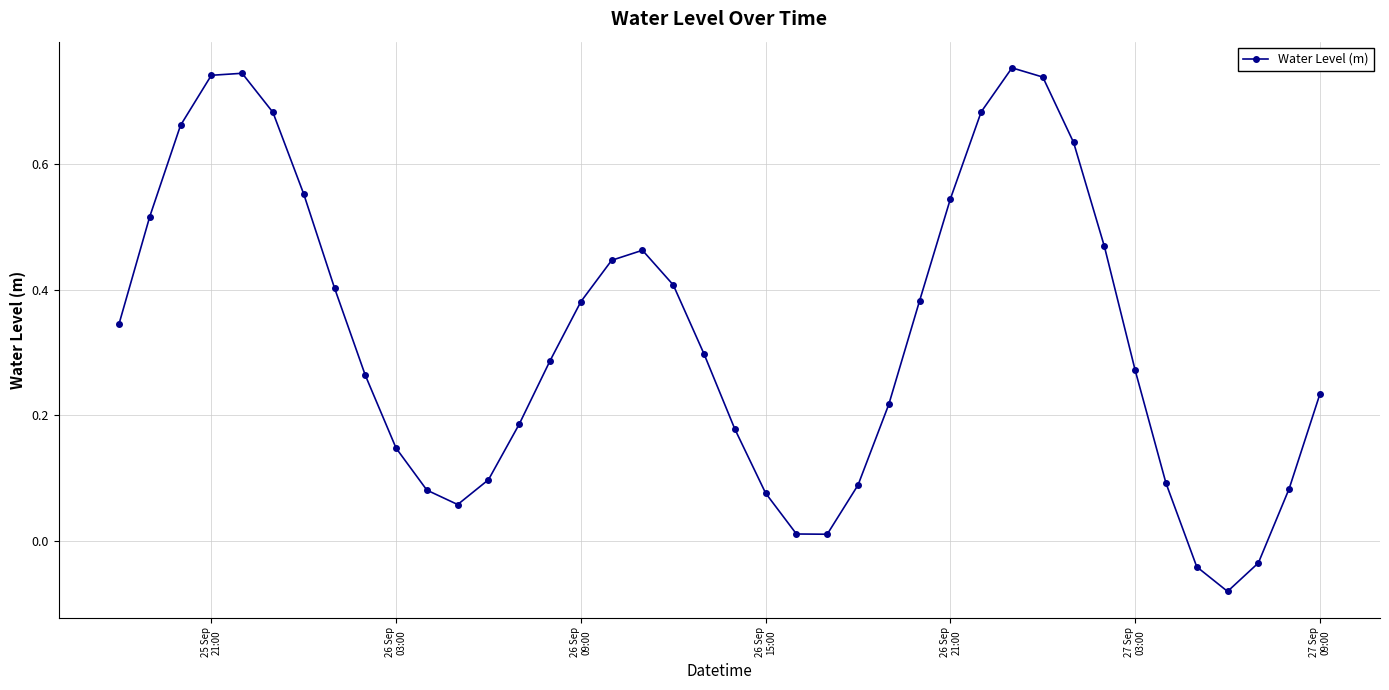

How many interior local peaks (higher than both neighbors) does the data have?

3